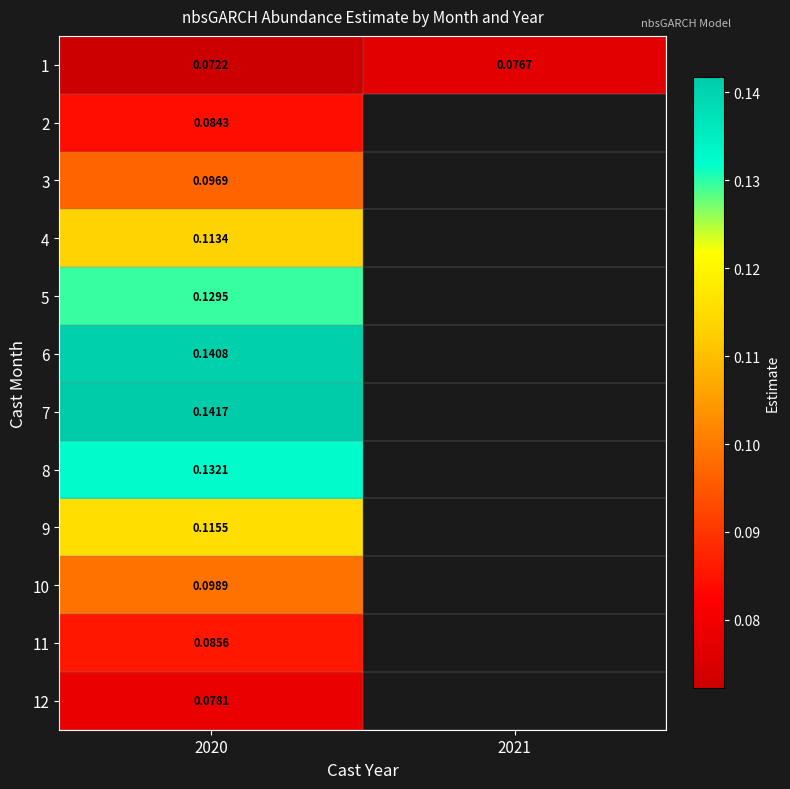

Count the number of categories in the chart.

2